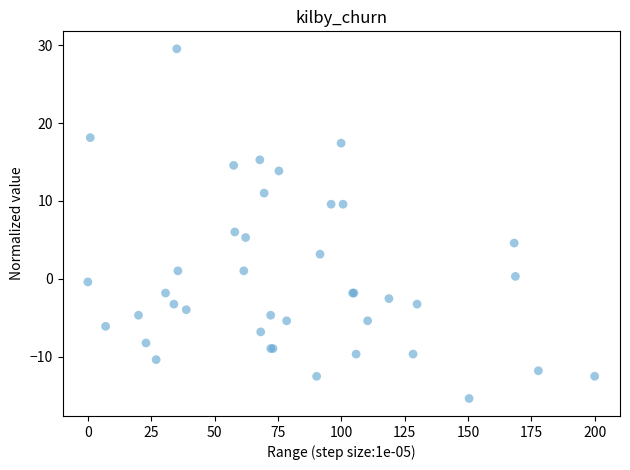

What Y value in the scatter plot is closest to 7?

6.0